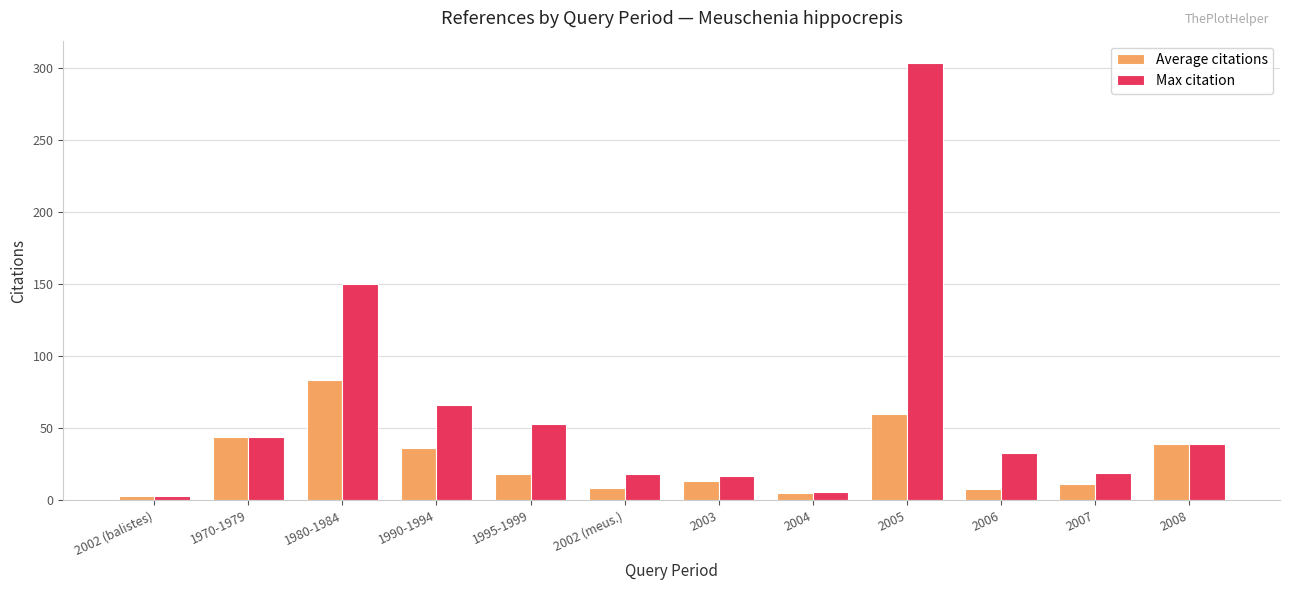

What is the spread (max minus min) of values at 1995-1999?

35.0